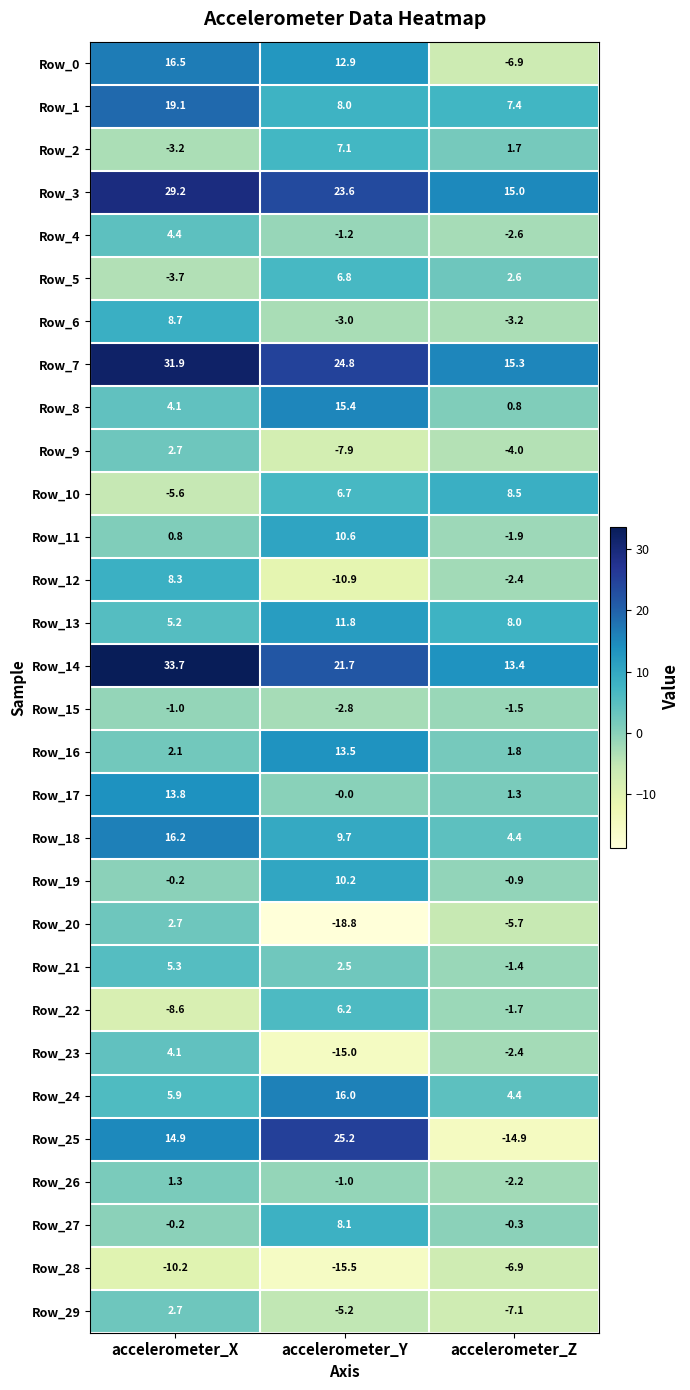

True or false: Row_9 has a value of -4.0 at accelerometer_Z.

True